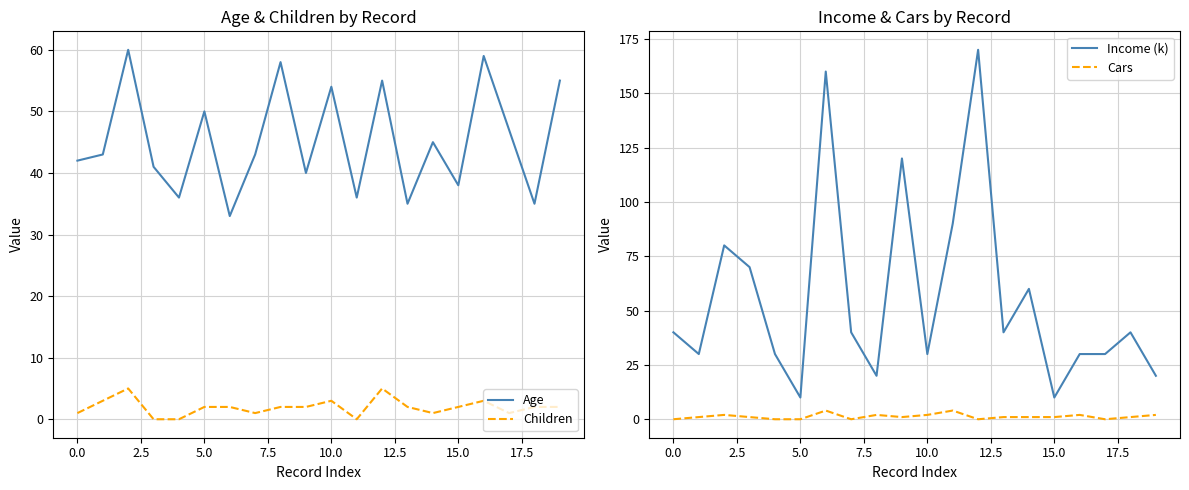

How many positive values does the Cars series have?

14